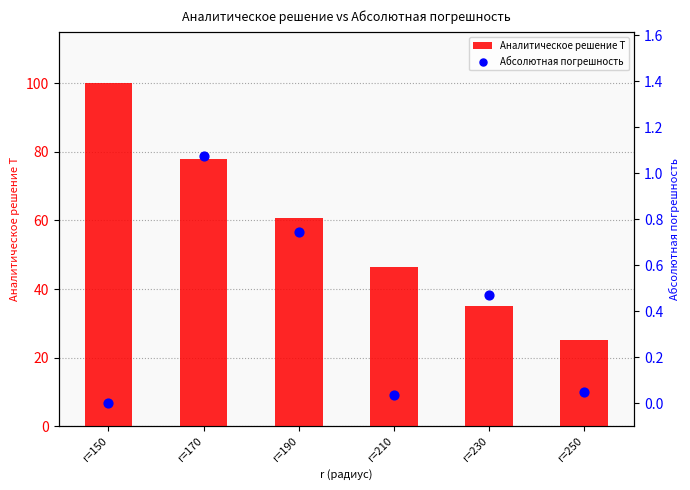

Which series has the largest total across all categories?

Аналитическое решение T